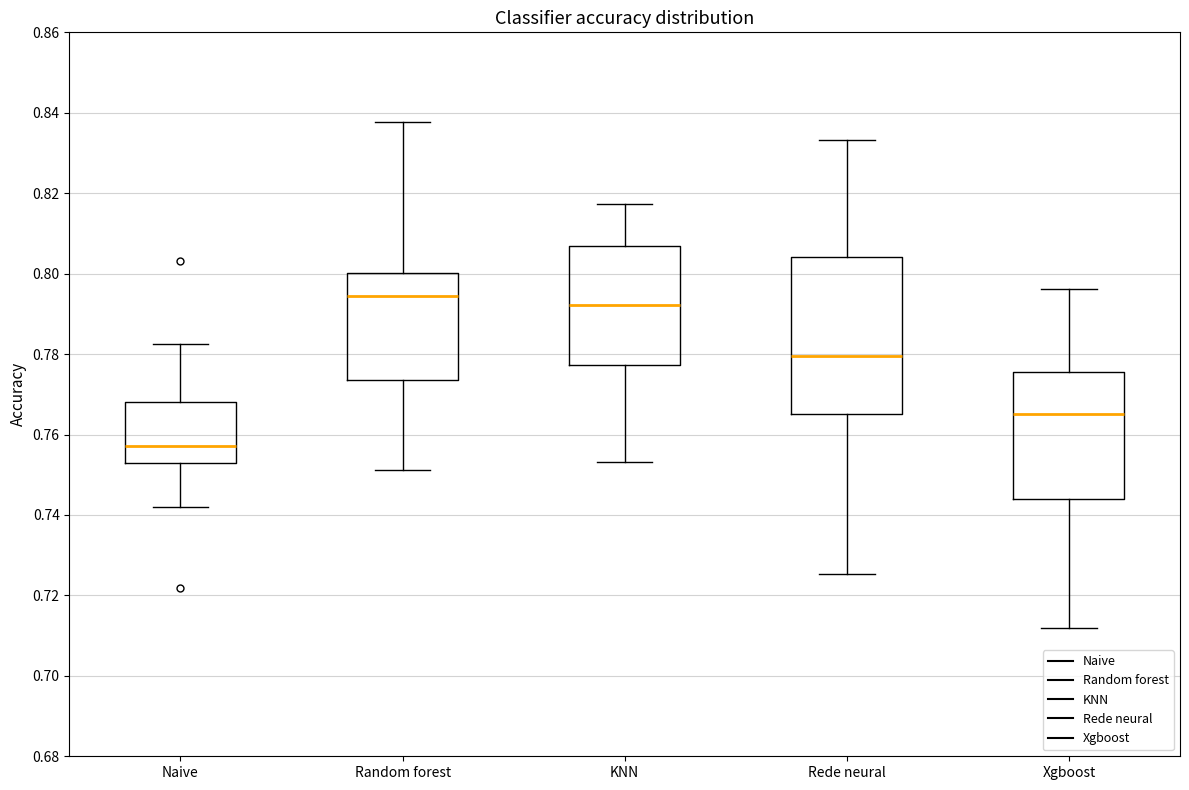

Reading left to right, transcribe this box plot: for each box, give where its median line is, the range the box spans, and where its two whiskers end, as read against the y-axis. The values are not printed on the chart, so give them approximately, as read against the axis.

Naive: median 0.758, box 0.754 to 0.768, whiskers 0.742 to 0.782
Random forest: median 0.794, box 0.774 to 0.800, whiskers 0.752 to 0.838
KNN: median 0.792, box 0.778 to 0.806, whiskers 0.754 to 0.818
Rede neural: median 0.780, box 0.766 to 0.804, whiskers 0.726 to 0.834
Xgboost: median 0.766, box 0.744 to 0.776, whiskers 0.712 to 0.796